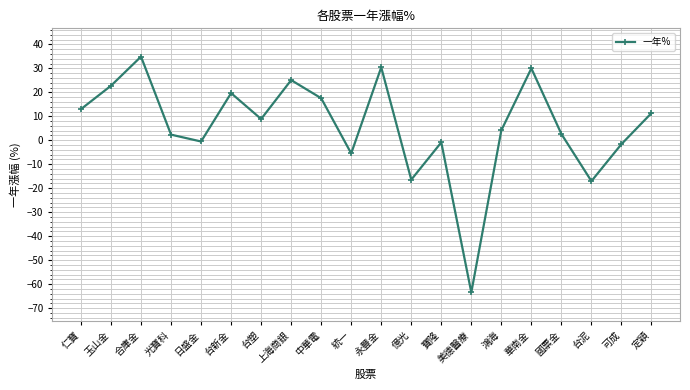

The value at 美德醫療 is -63.5. True or false?

True